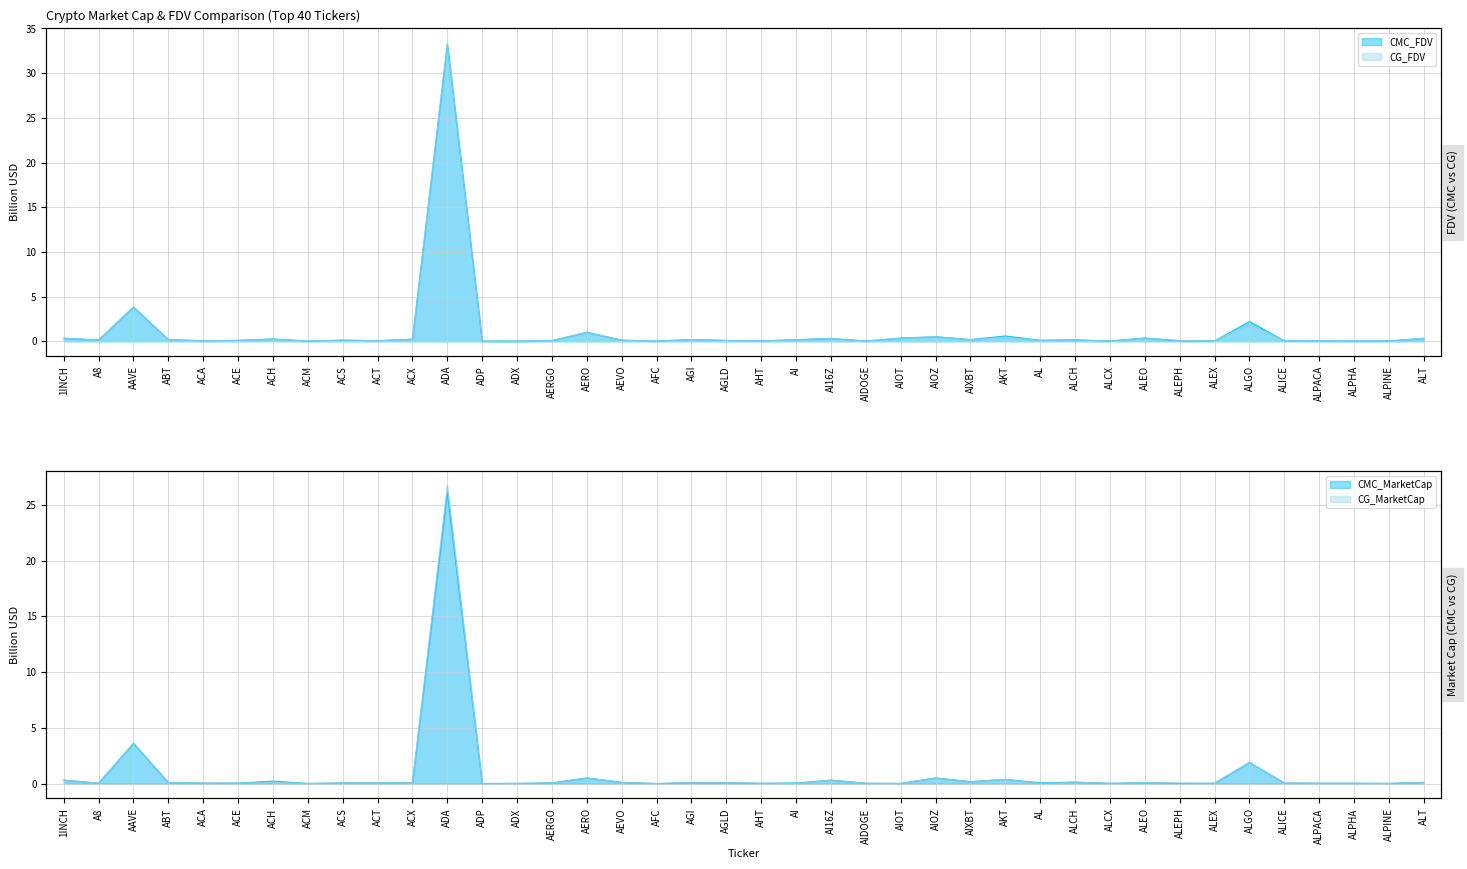

Reading left to right, list all the values displayed in this chart.

CMC_FDV: 1INCH=0.3	A8=0.1	AAVE=3.8	ABT=0.2	ACA=0.1	ACE=0.1	ACH=0.2	ACM=0.0	ACS=0.1	ACT=0.1	ACX=0.2	ADA=33.2	ADP=0.0	ADX=0.0	AERGO=0.1	AERO=1.0	AEVO=0.1	AFC=0.0	AGI=0.2	AGLD=0.1	AHT=0.0	AI=0.2	AI16Z=0.3	AIDOGE=0.0	AIOT=0.4	AIOZ=0.5	AIXBT=0.2	AKT=0.6	AL=0.1	ALCH=0.2	ALCX=0.0	ALEO=0.4	ALEPH=0.0	ALEX=0.0	ALGO=2.2	ALICE=0.0	ALPACA=0.0	ALPHA=0.0	ALPINE=0.0	ALT=0.3
CMC_MarketCap: 1INCH=0.3	A8=0.0	AAVE=3.6	ABT=0.1	ACA=0.0	ACE=0.0	ACH=0.2	ACM=0.0	ACS=0.1	ACT=0.1	ACX=0.1	ADA=26.1	ADP=0.0	ADX=0.0	AERGO=0.1	AERO=0.5	AEVO=0.1	AFC=0.0	AGI=0.1	AGLD=0.1	AHT=0.0	AI=0.1	AI16Z=0.3	AIDOGE=0.0	AIOT=0.0	AIOZ=0.5	AIXBT=0.2	AKT=0.4	AL=0.1	ALCH=0.1	ALCX=0.0	ALEO=0.1	ALEPH=0.0	ALEX=0.0	ALGO=1.9	ALICE=0.0	ALPACA=0.0	ALPHA=0.0	ALPINE=0.0	ALT=0.1
CG_FDV: 1INCH=0.3	A8=0.1	AAVE=3.8	ABT=0.2	ACA=0.1	ACE=0.1	ACH=0.2	ACM=0.0	ACS=0.1	ACT=0.1	ACX=0.2	ADA=33.3	ADP=0.0	ADX=0.0	AERGO=0.1	AERO=1.0	AEVO=0.1	AFC=0.0	AGI=0.2	AGLD=0.1	AHT=0.0	AI=0.2	AI16Z=0.3	AIDOGE=0.0	AIOT=0.4	AIOZ=0.5	AIXBT=0.2	AKT=0.4	AL=0.1	ALCH=0.2	ALCX=0.0	ALEO=0.4	ALEPH=0.1	ALEX=0.0	ALGO=1.9	ALICE=0.0	ALPACA=0.0	ALPHA=0.0	ALPINE=0.0	ALT=0.3
CG_MarketCap: 1INCH=0.3	A8=0.0	AAVE=3.6	ABT=0.1	ACA=0.0	ACE=0.0	ACH=0.1	ACM=0.0	ACS=0.1	ACT=0.1	ACX=0.1	ADA=26.7	ADP=0.0	ADX=0.0	AERGO=0.1	AERO=0.5	AEVO=0.1	AFC=0.0	AGI=0.1	AGLD=0.1	AHT=0.0	AI=0.0	AI16Z=0.3	AIDOGE=0.0	AIOT=0.0	AIOZ=0.5	AIXBT=0.2	AKT=0.4	AL=0.0	ALCH=0.1	ALCX=0.0	ALEO=0.1	ALEPH=0.0	ALEX=0.0	ALGO=1.9	ALICE=0.0	ALPACA=0.0	ALPHA=0.0	ALPINE=0.0	ALT=0.1